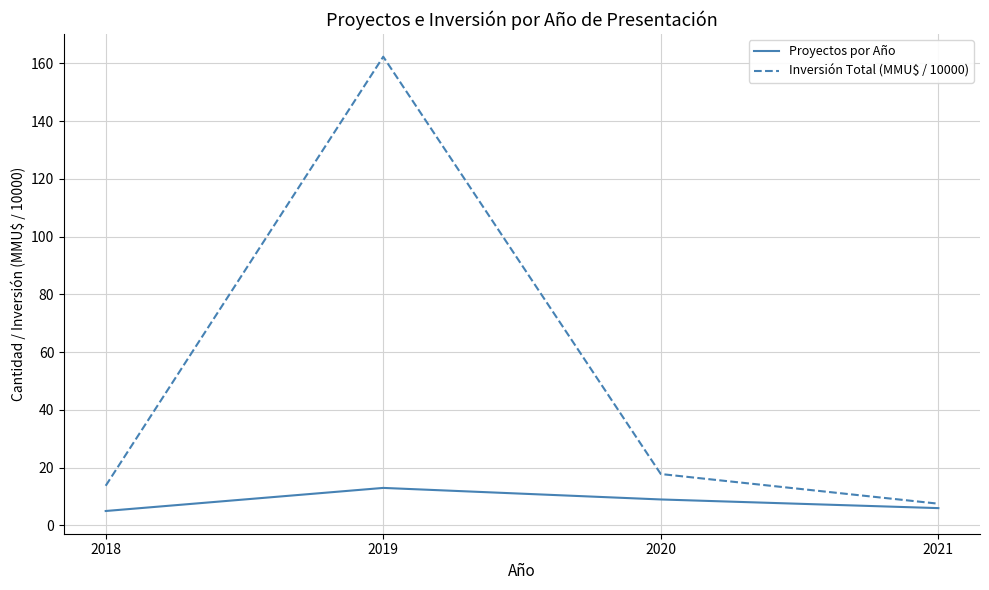

Rank the categories by Inversión Total (MMU$ / 10000) value from highest to lowest.

2019, 2020, 2018, 2021